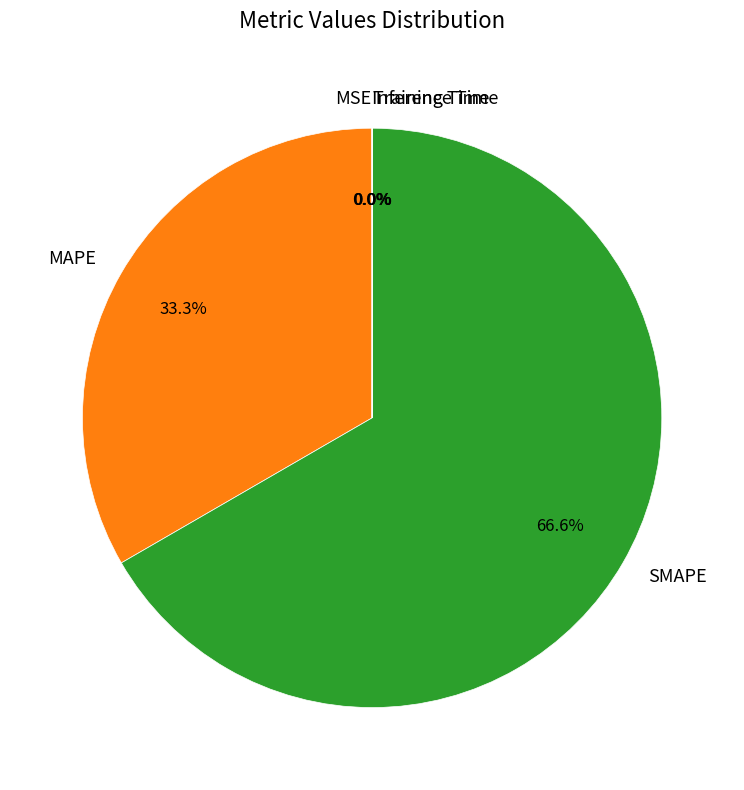

What is the largest slice in the pie chart?

SMAPE